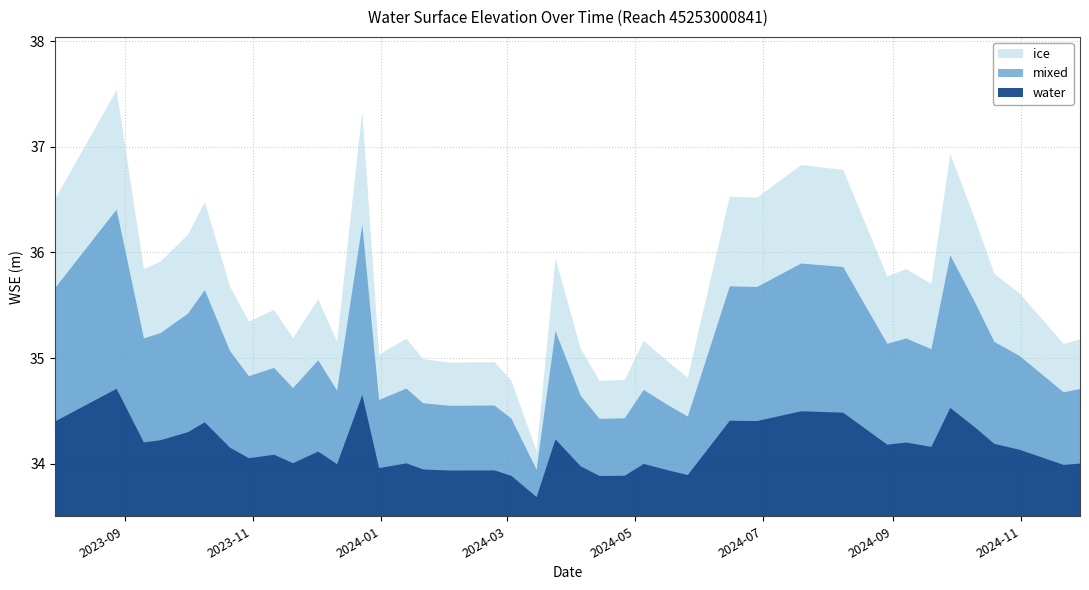

Where does the data first go above 35?

2023-07-30